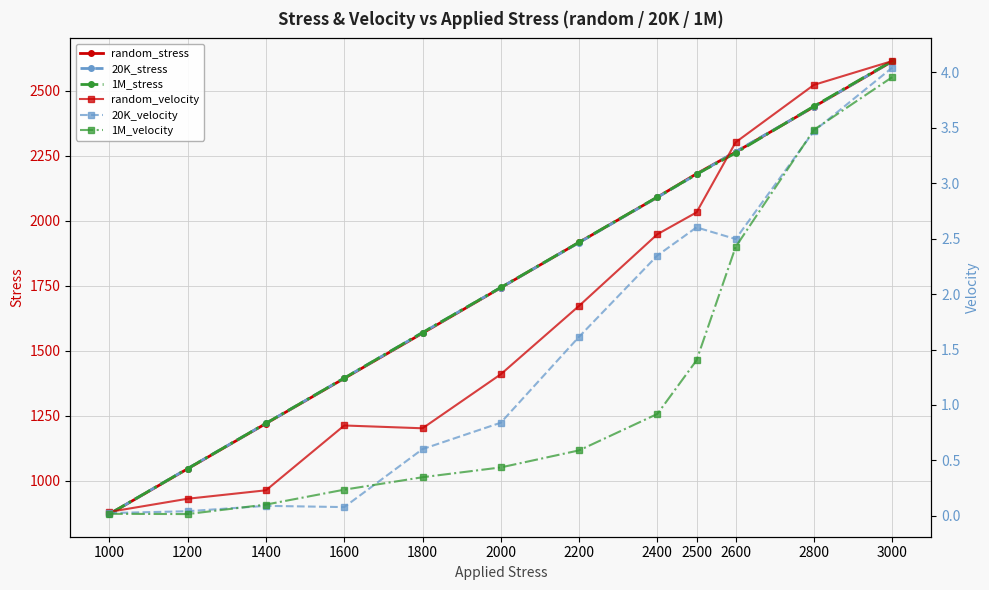

What is the highest value of the random_velocity series?

4.1